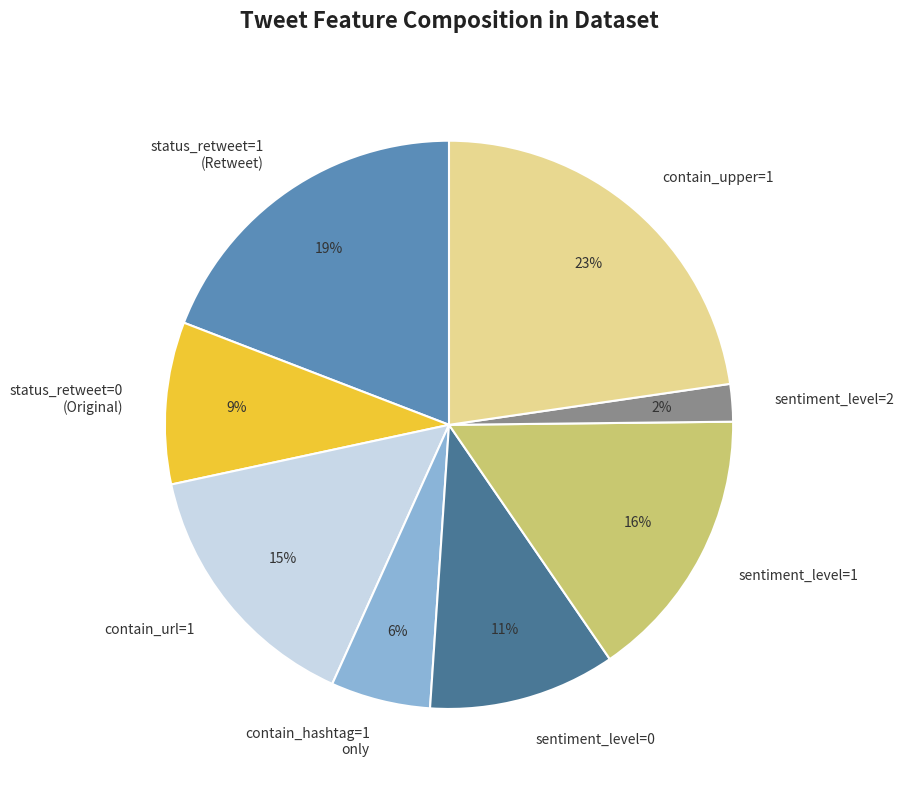

Is it true that contain_url=1 is 15% of the pie?

True